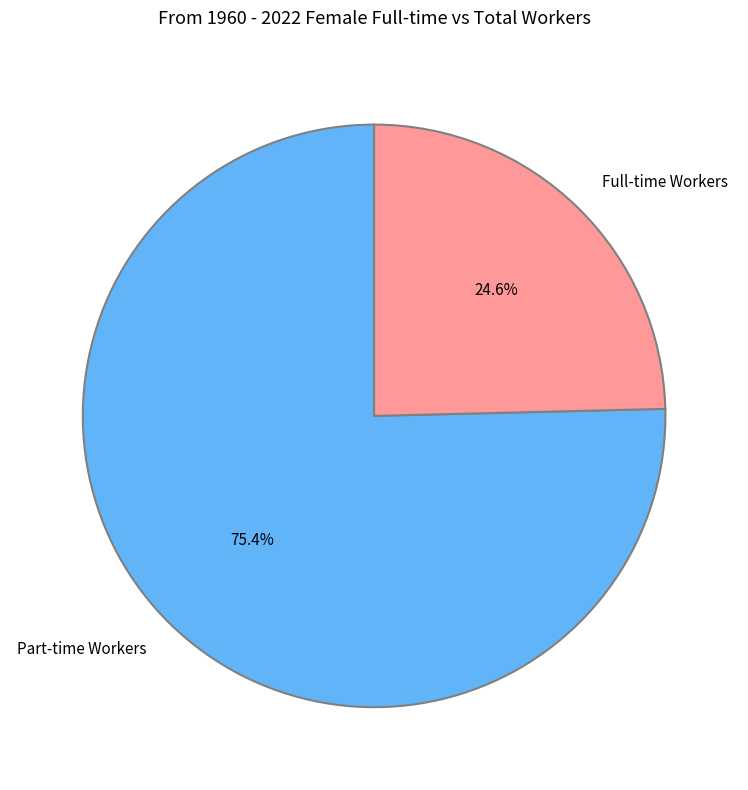

How many segments does this pie chart have?

2